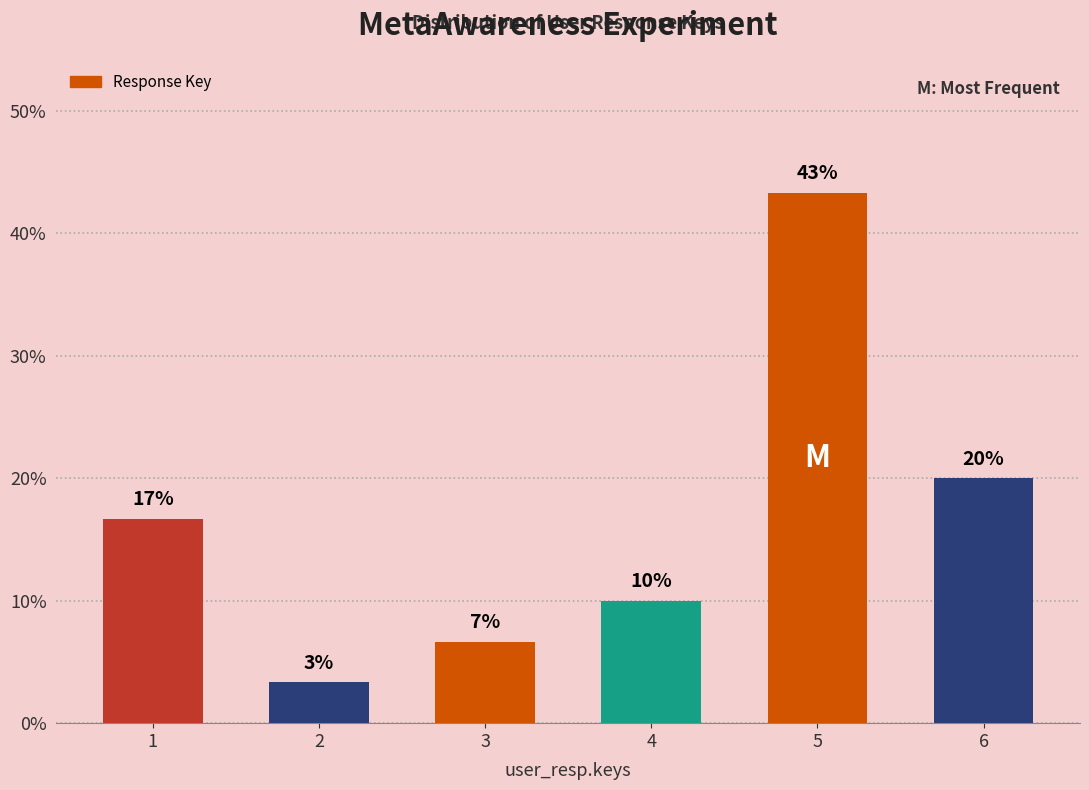

Rank the categories by value from highest to lowest.

5, 6, 1, 4, 3, 2